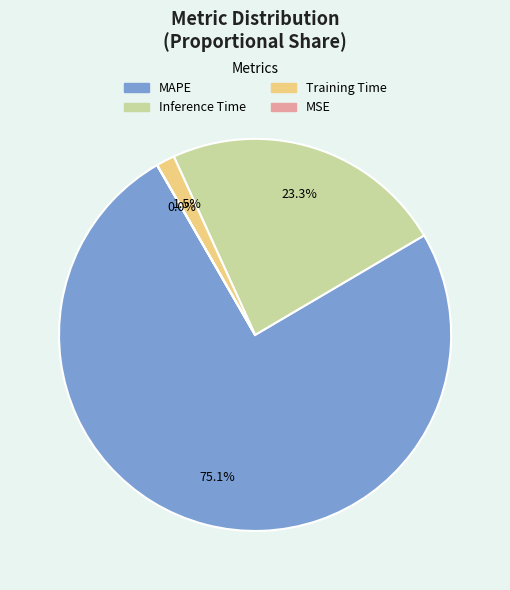

What is the ratio of the value at Inference Time to the value at MAPE?

0.3